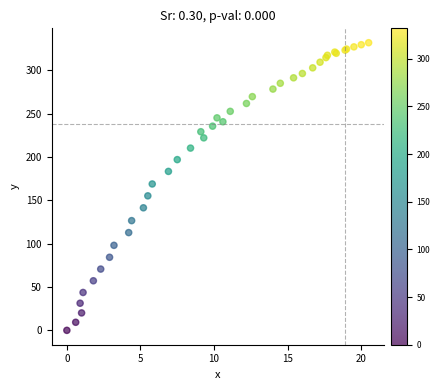

What Y value in the scatter plot is closest to 165?

168.9